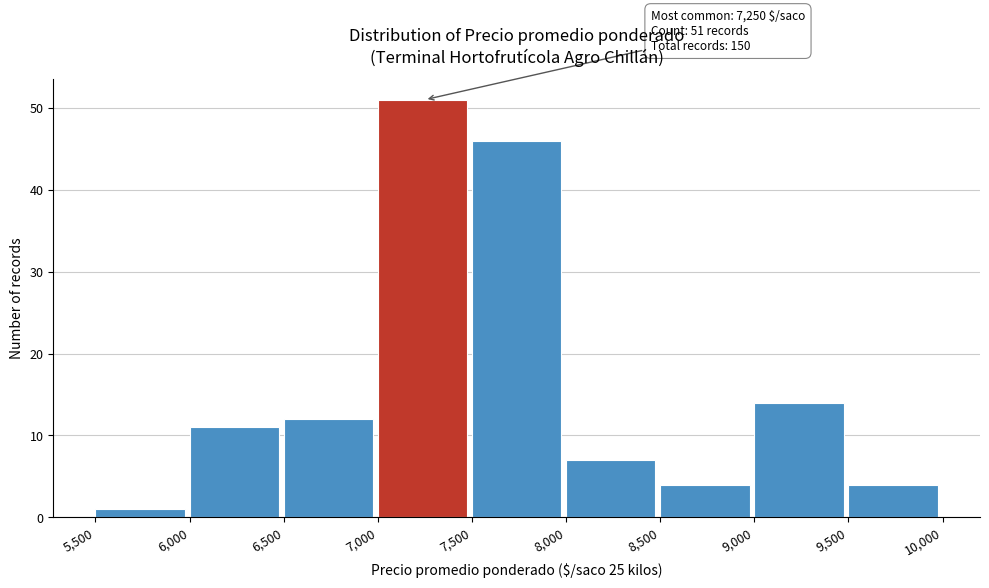

Over which range of the x-axis is the bar tallest?

7,000 to 7,500